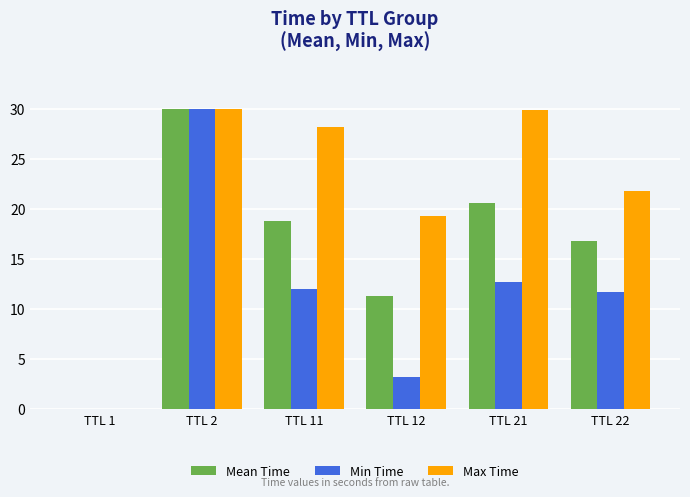

What are all the series names shown in the legend?

Mean Time, Min Time, Max Time